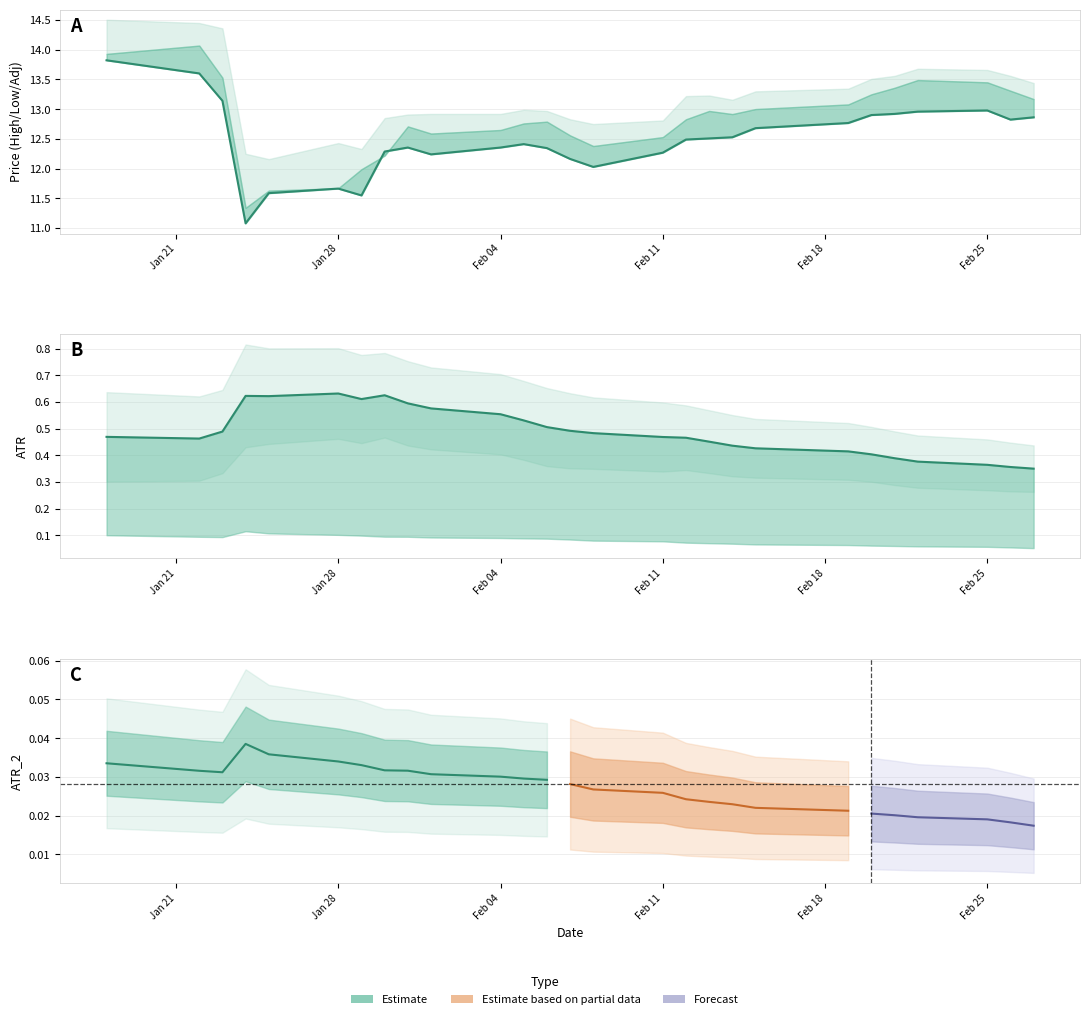

Count the number of data series in this chart.

5